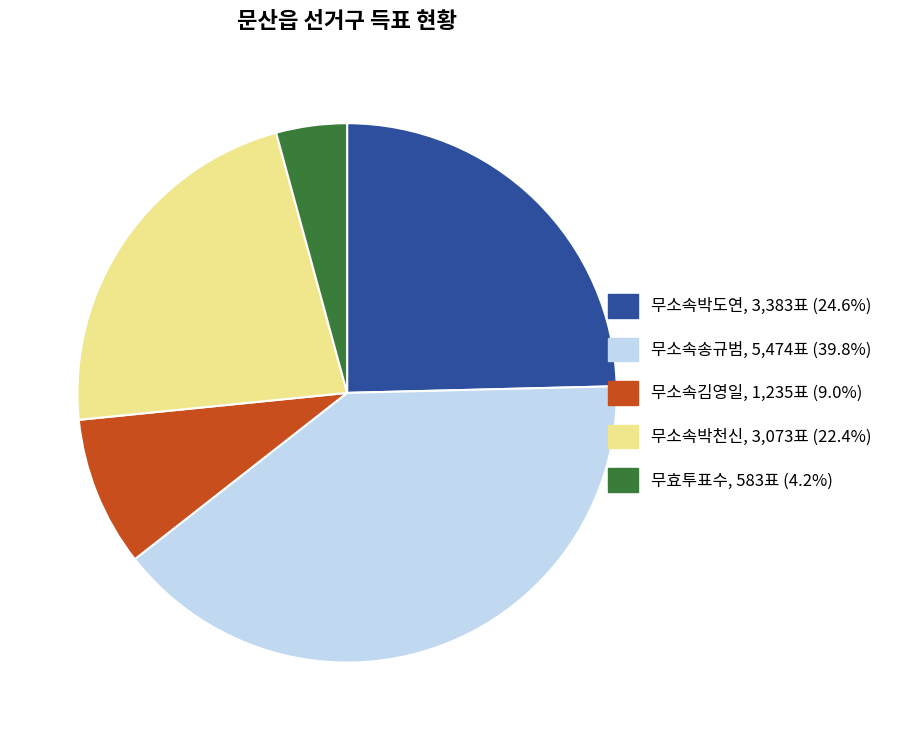

How many slices are in this pie chart?

5